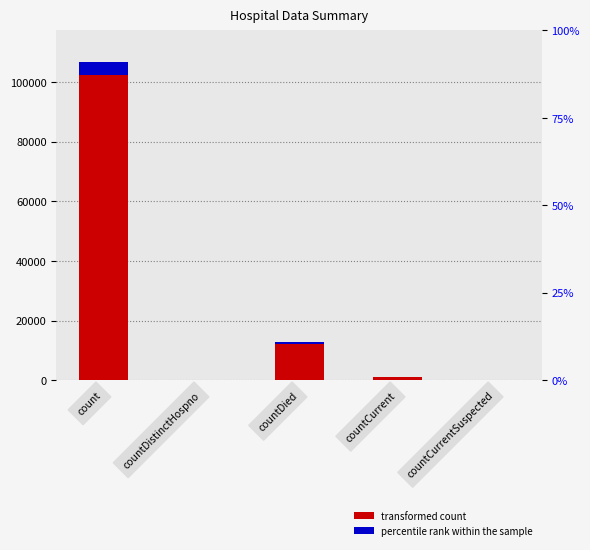

What is the maximum value shown in the chart?

106687